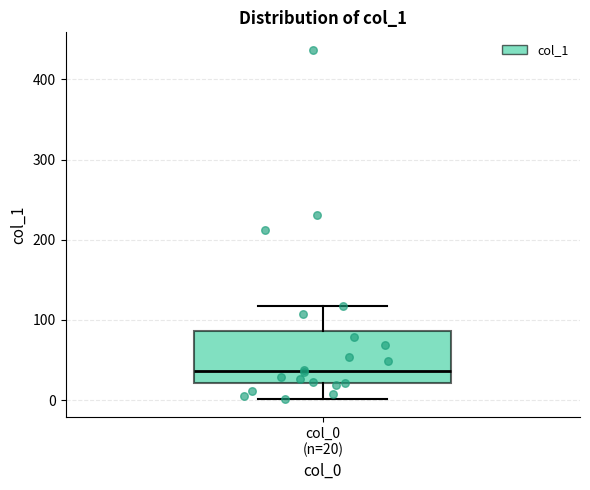

Where is the lower edge of the box for col_0 (n=20) on the y-axis? The values are not printed on the chart, so give them approximately, as read against the axis.

20